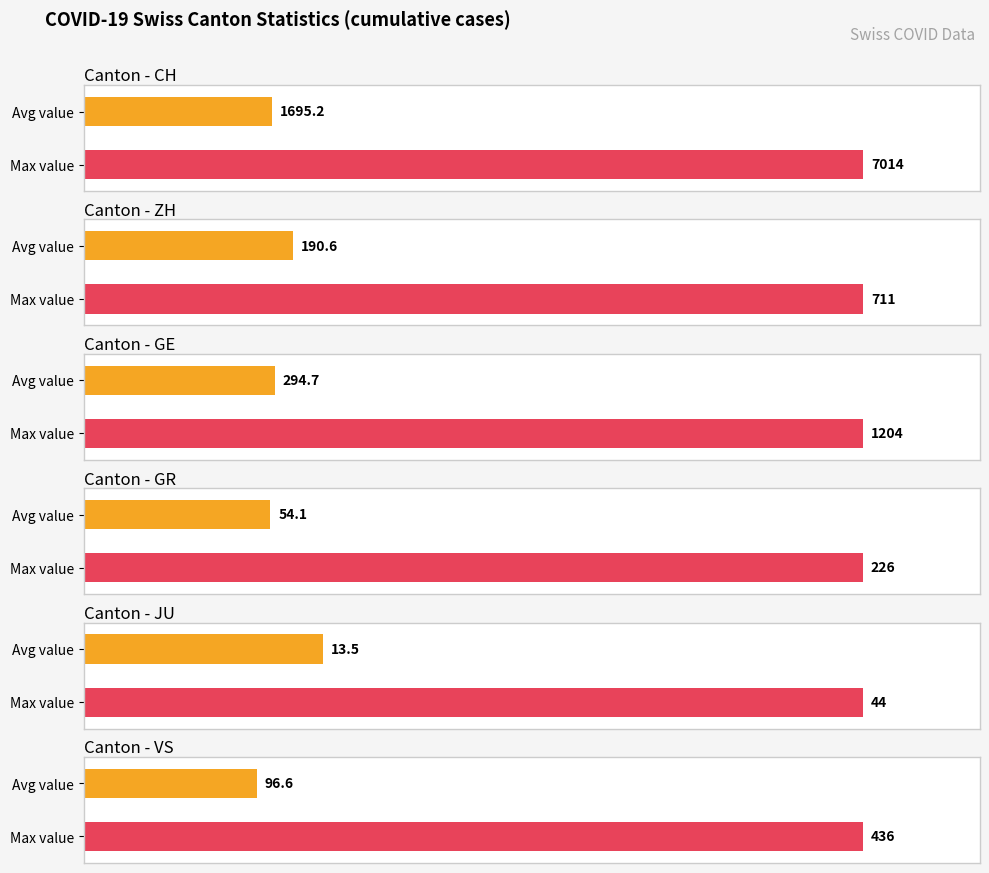

The value of JU at 2020-03-18 is 22. True or false?

False